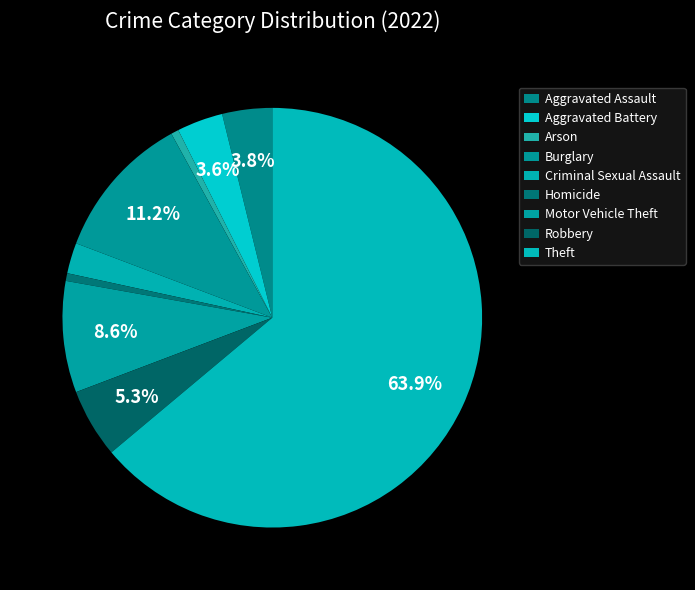

Count the number of slices in the pie.

9